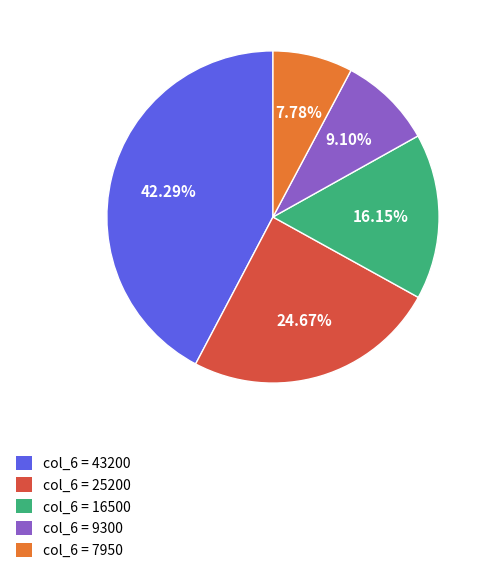

Is it true that col_6 = 9300 is 9% of the pie?

True